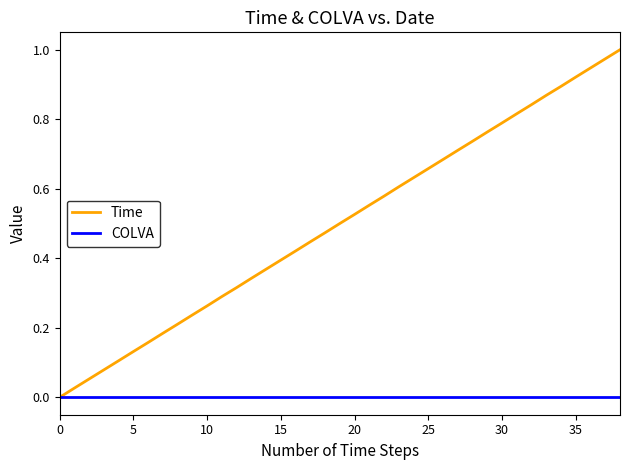

List the series in order of their peak value, highest first.

Time, COLVA